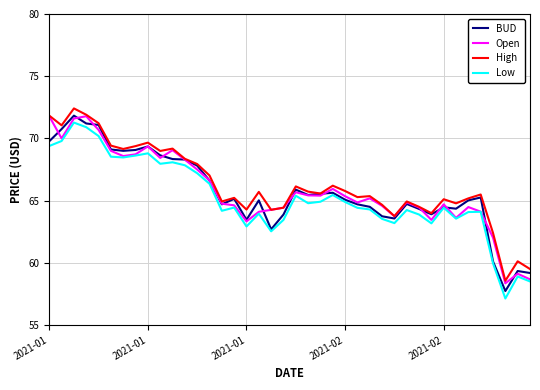

What is the smallest value displayed?

57.1